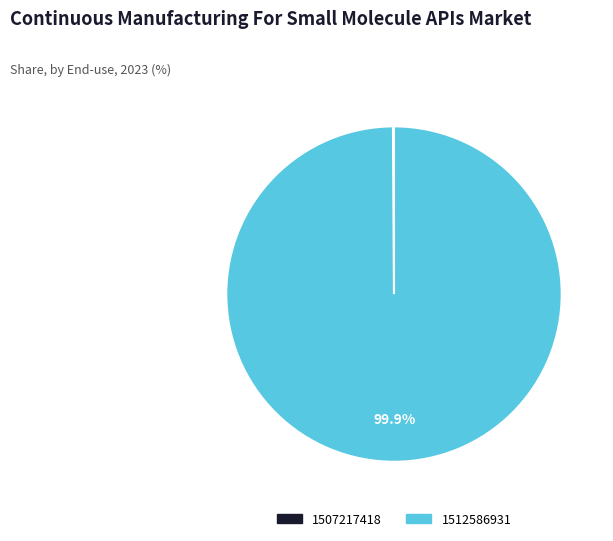

To the nearest percent, what percentage of the pie is 1512586931?

100%